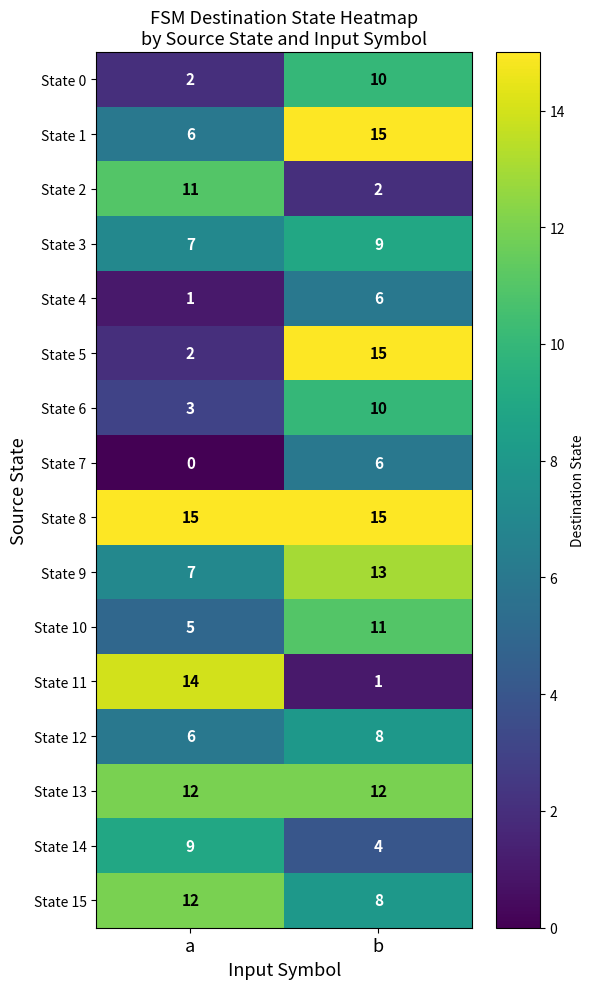

At which label is State 1 closest to 10?

a